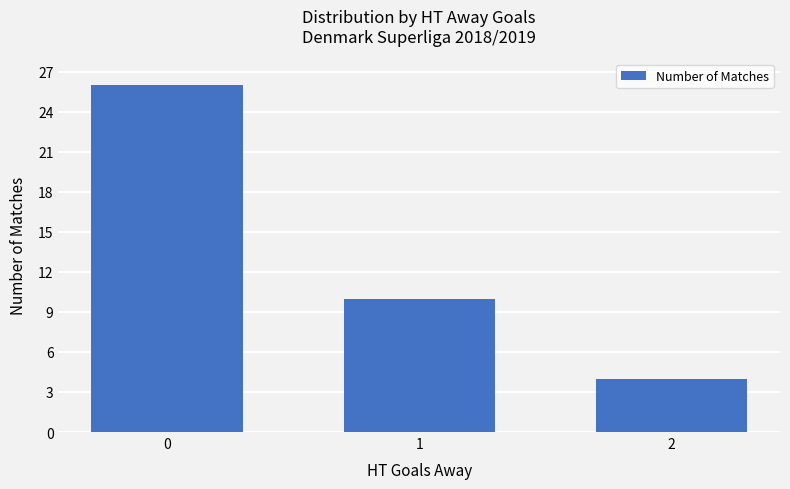

List the labels in order of value, smallest first.

2, 1, 0